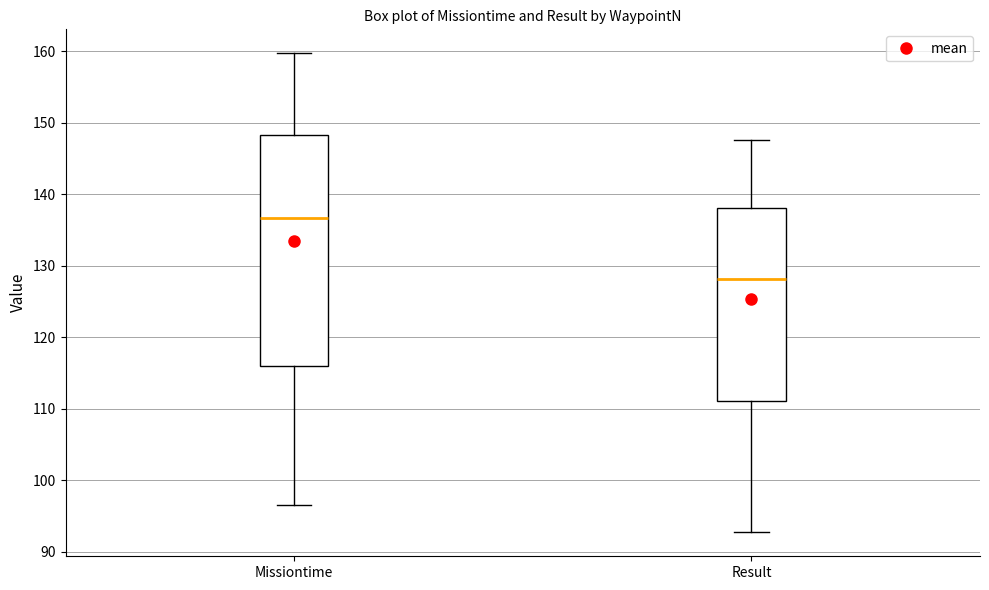

Which box has the lowest median line?

Result